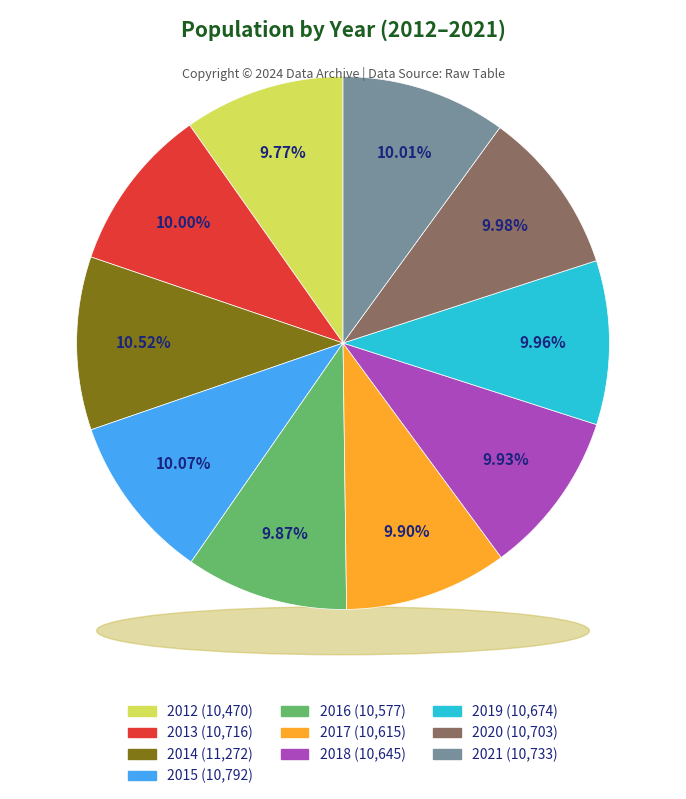

Count the number of slices in the pie.

10